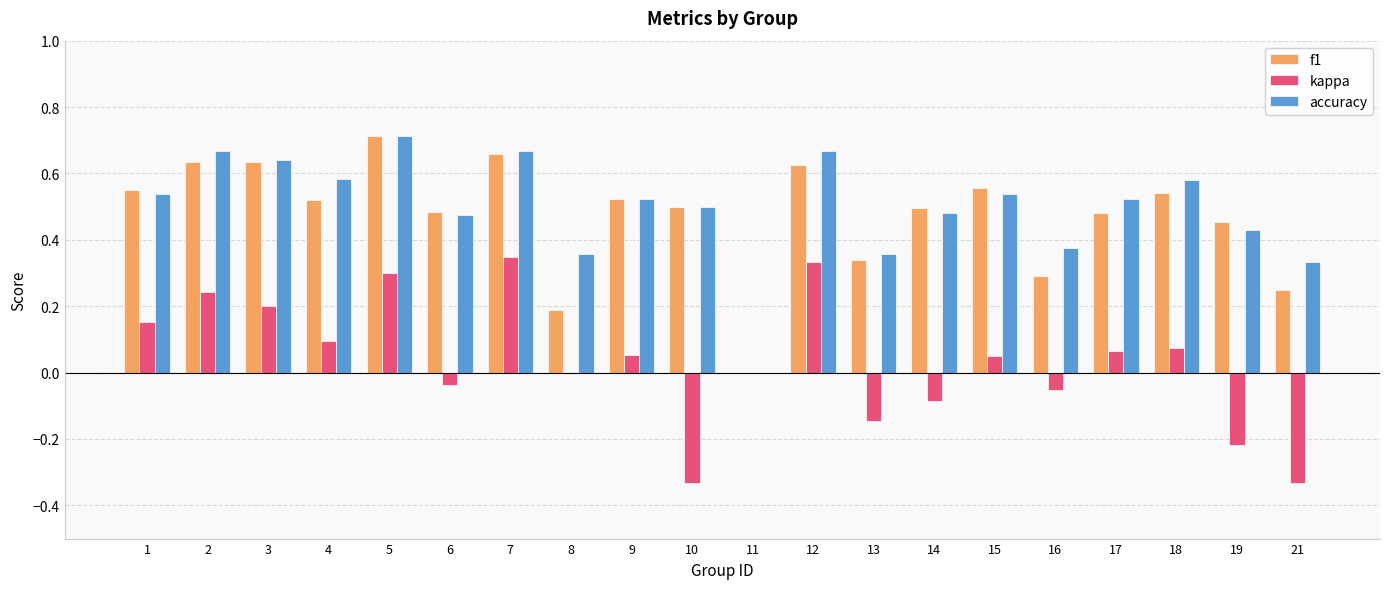

Between 10 and 14, which series saw the biggest shift?

kappa